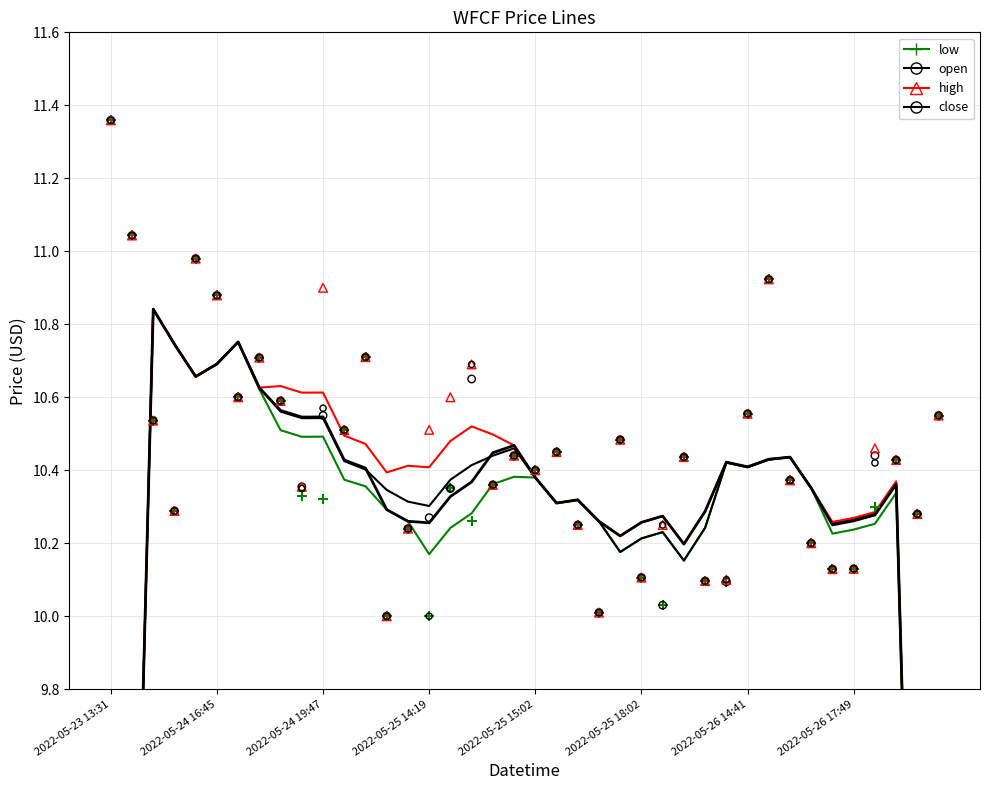

Which series has the largest total across all categories?

high